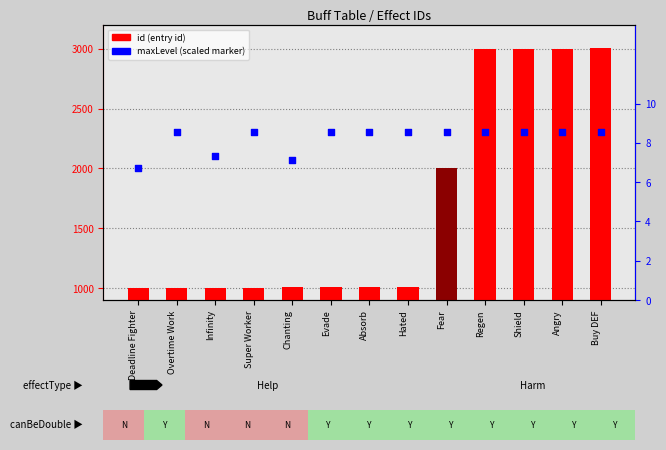

Which series has the largest total across all categories?

maxLevel (scaled)